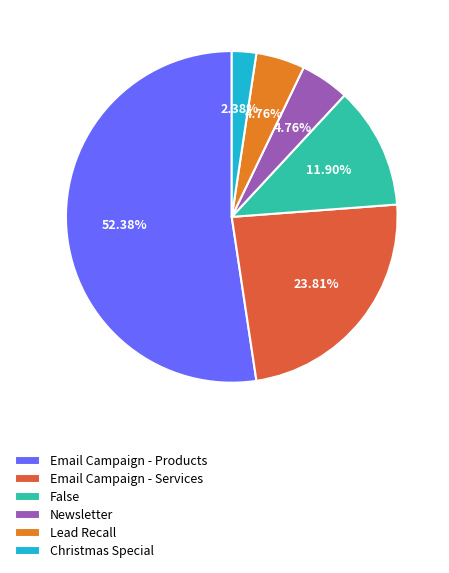

To the nearest percent, what is the difference between the largest and smallest slice percentages?

50%